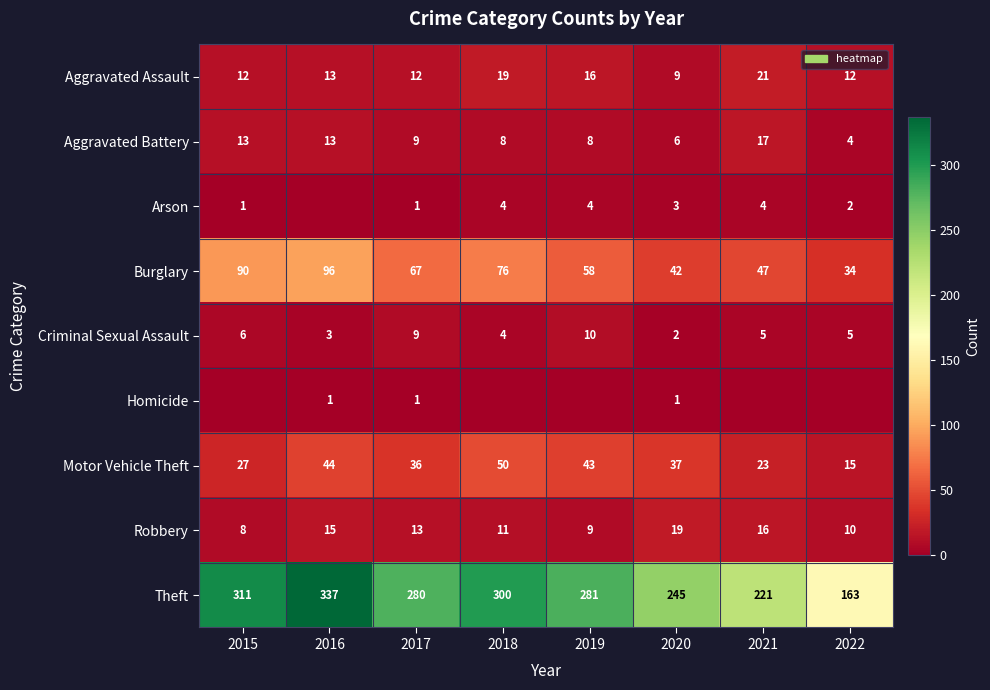

True or false: Burglary has a value of 54 at 2022.

False